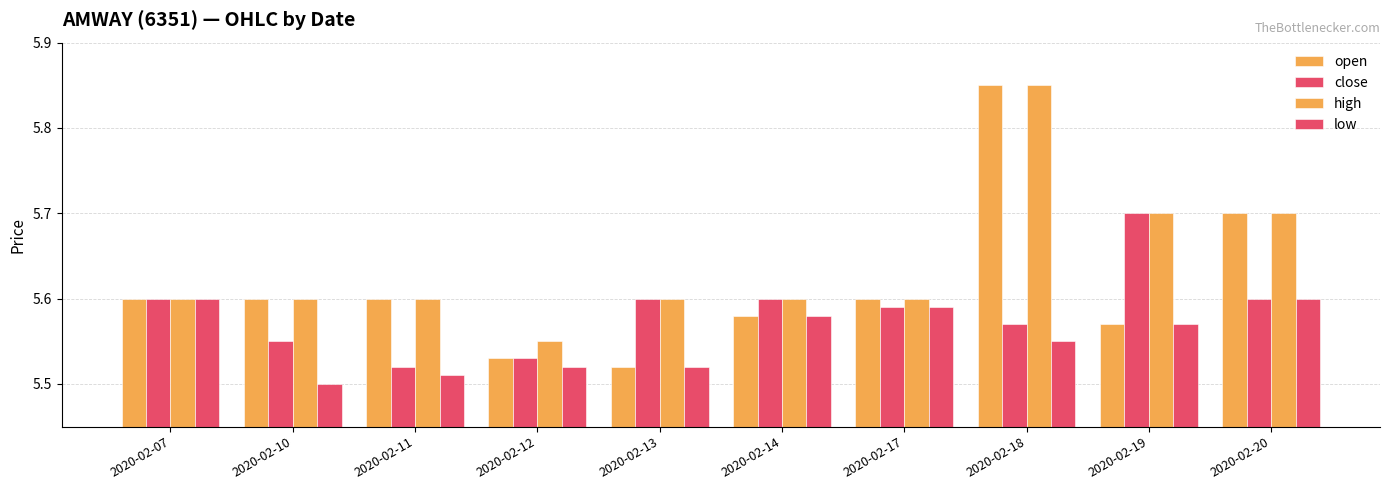

What is the smallest value displayed?

5.5